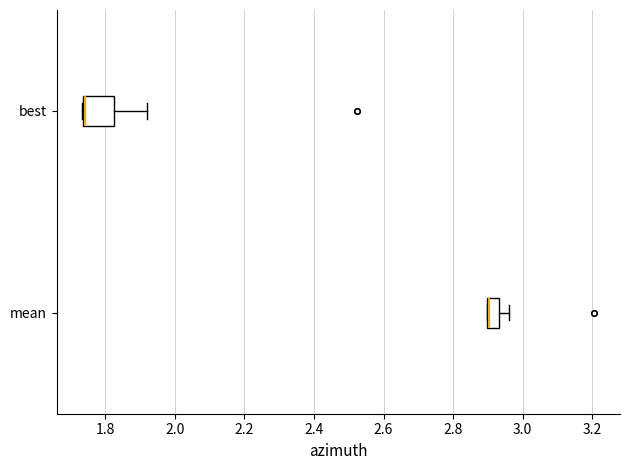

Comparing the boxes themselves (not the whiskers), which one is the widest?

best